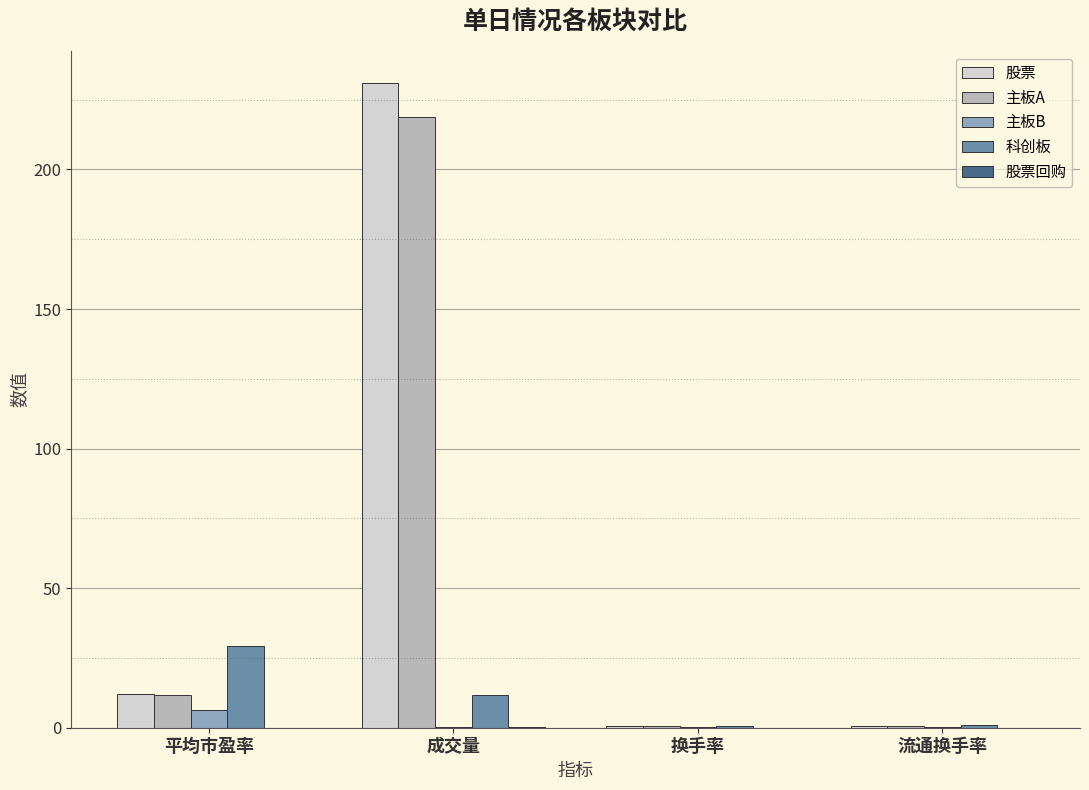

The value of 主板B at 平均市盈率 is 6.4. True or false?

True